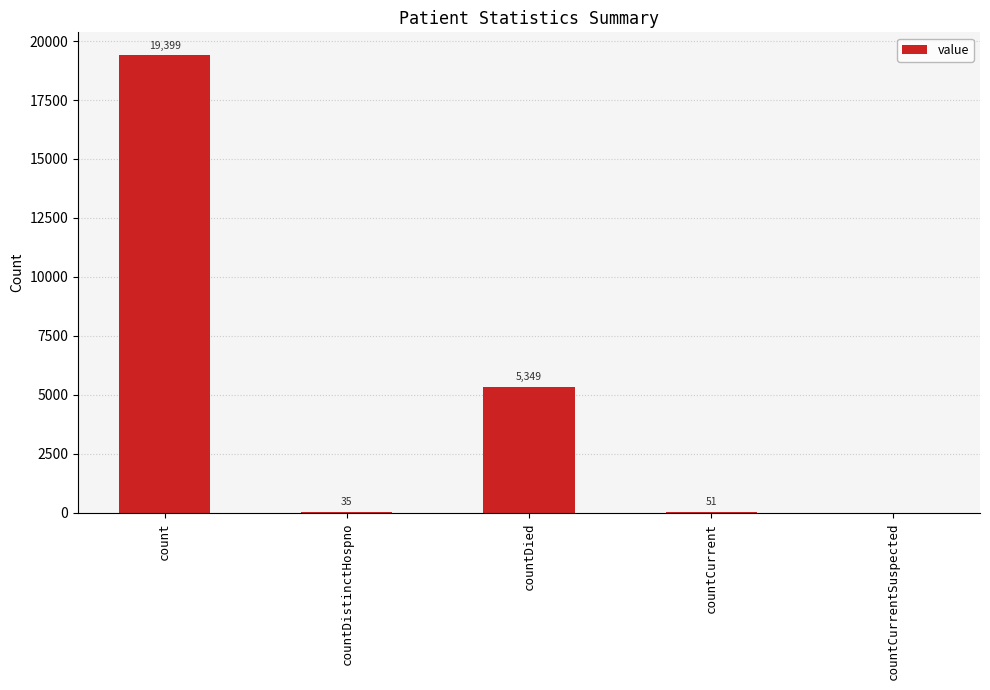

How many distinct data groups are displayed?

1